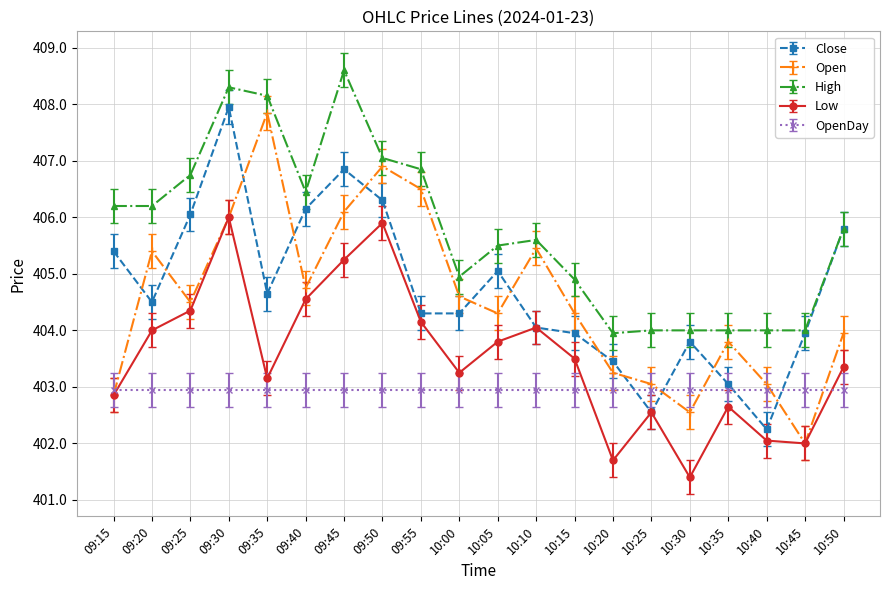

Read the High value at 10:50.

405.8